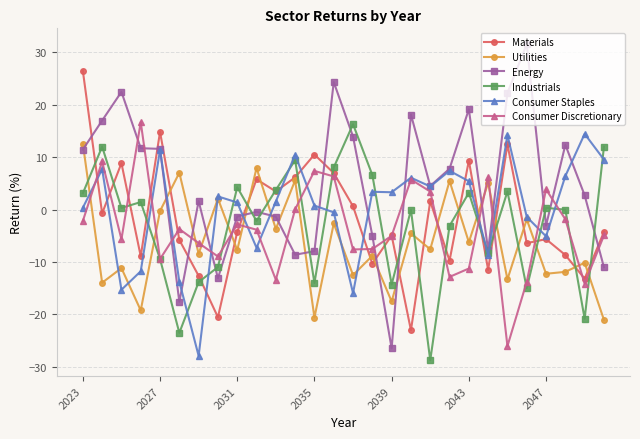

What is the smallest value displayed?

-28.8